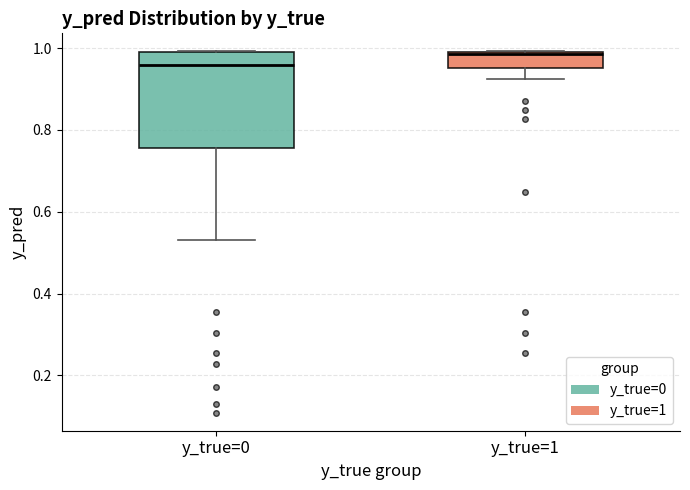

Reading left to right, read every box against the y-axis: the position of its median line, the range the box covers, and the ends of its whiskers. The values are not printed on the chart, so give them approximately, as read against the axis.

y_true=0: median 0.96, box 0.76 to 0.98, whiskers 0.54 to 1.00
y_true=1: median 0.98, box 0.96 to 1.00, whiskers 0.92 to 1.00